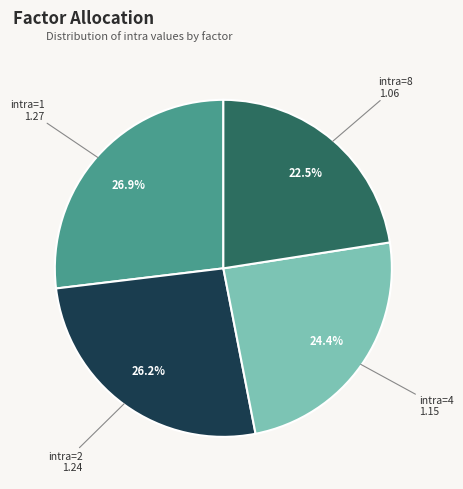

Which category has the smallest portion of the pie?

intra=8